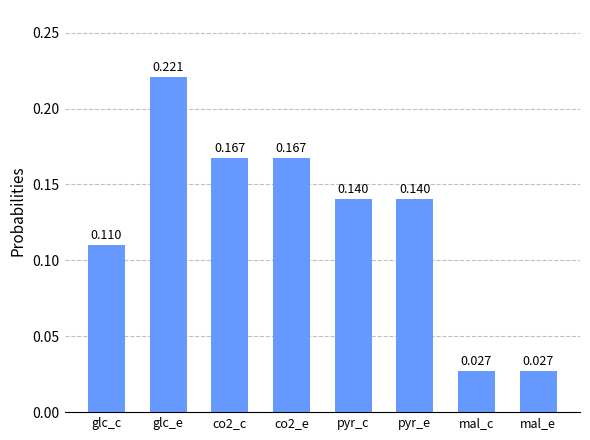

Which category has the highest value across all series?

glc_e